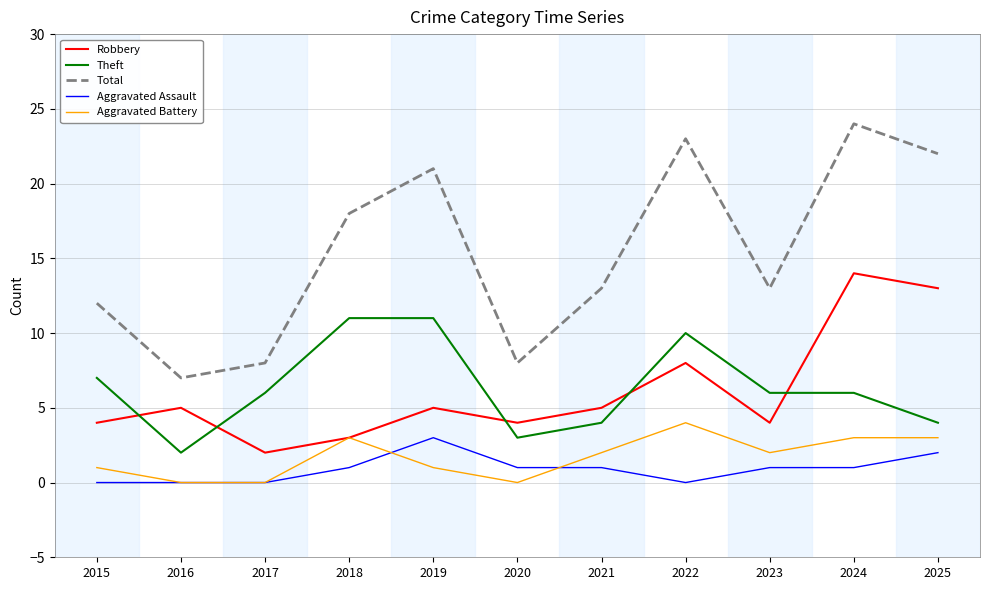

Which category has the highest value across all series?

2024